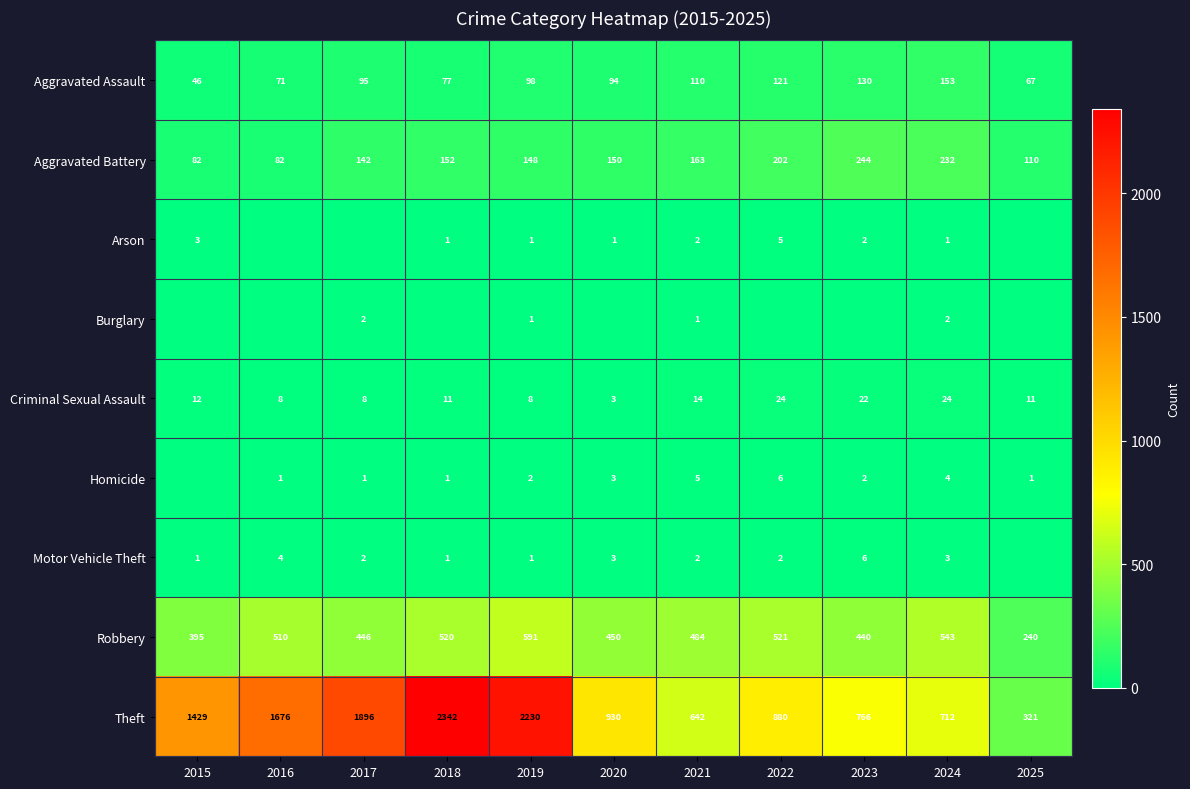

How many categories are shown in the chart?

11